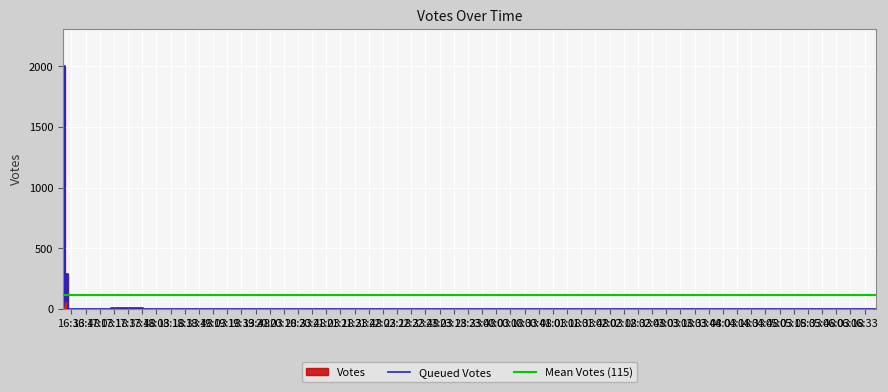

Rank the categories by value from lowest to highest.

25, 26, 27, 29, 30, 31, 32, 33, 34, 35, 36, 37, 18, 21, 23, 28, 38, 39, 16, 17, 20, 22, 24, 15, 19, 13, 14, 12, 11, 10, 9, 8, 7, 6, 5, 4, 3, 2, 1, 0